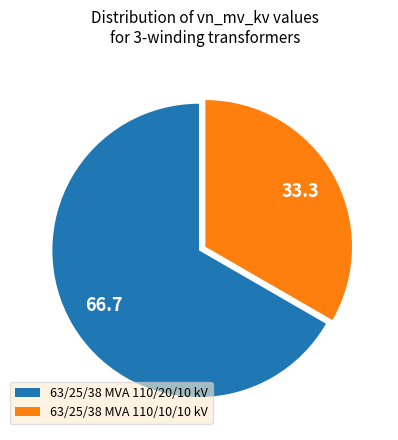

Rank the categories by value from lowest to highest.

63/25/38 MVA 110/10/10 kV, 63/25/38 MVA 110/20/10 kV